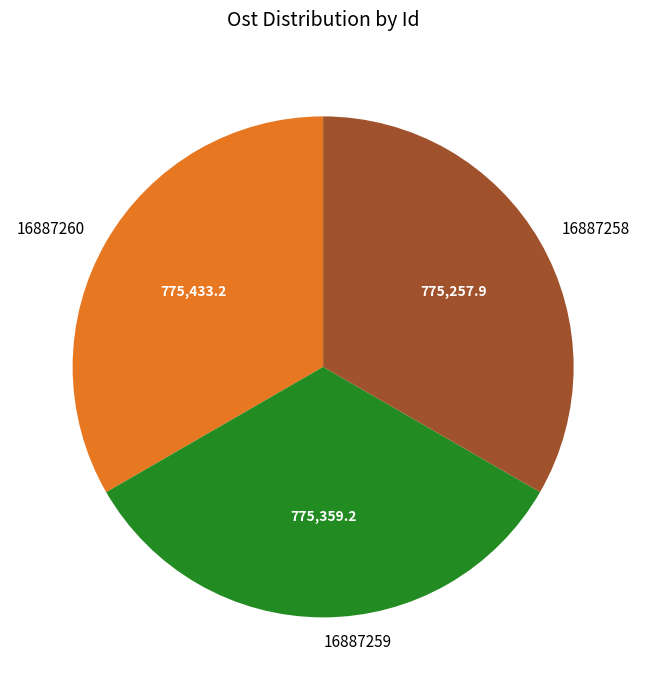

True or false: 16887259 accounts for 33% of the total.

True